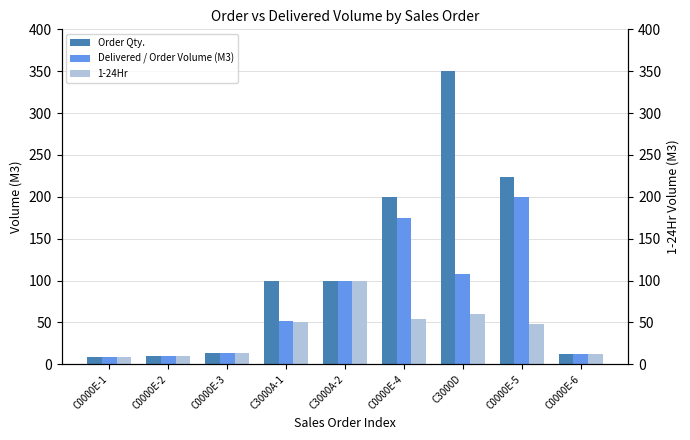

Read the Order Qty. value at C0000E-3.

14.0